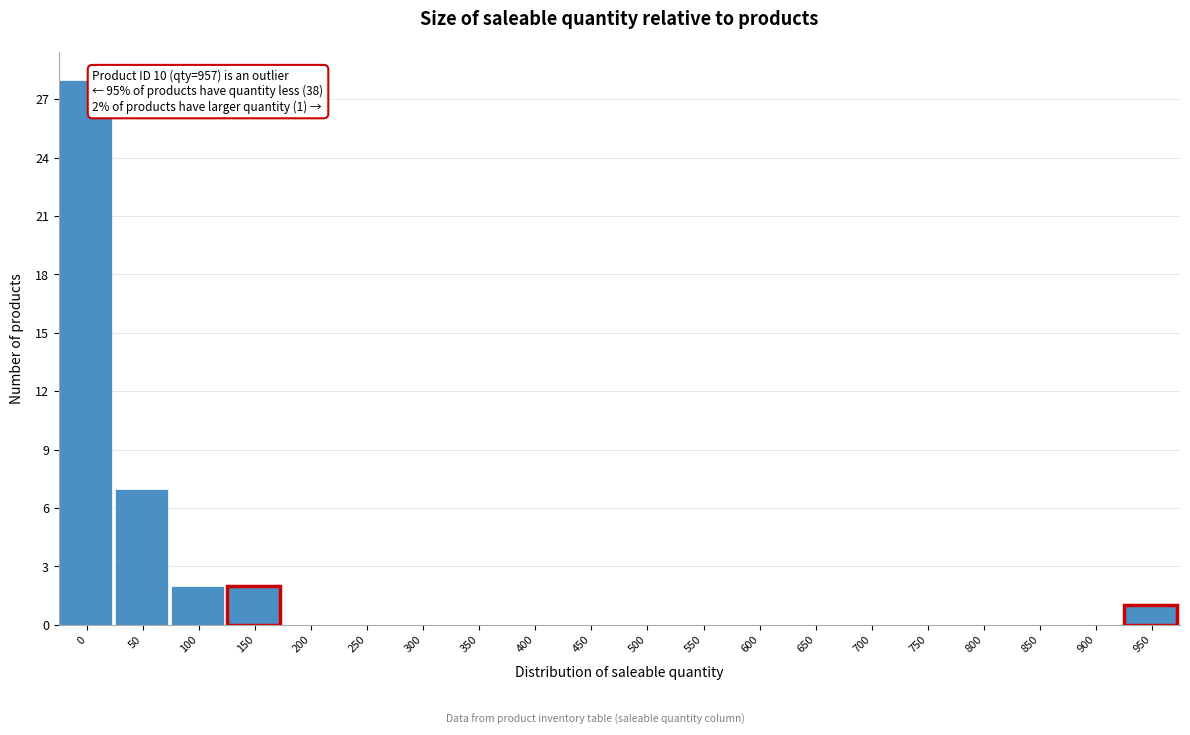

Reading left to right, list all the values displayed in this chart.

0=28	50=7	100=2	150=2	200=0	250=0	300=0	350=0	400=0	450=0	500=0	550=0	600=0	650=0	700=0	750=0	800=0	850=0	900=0	950=1